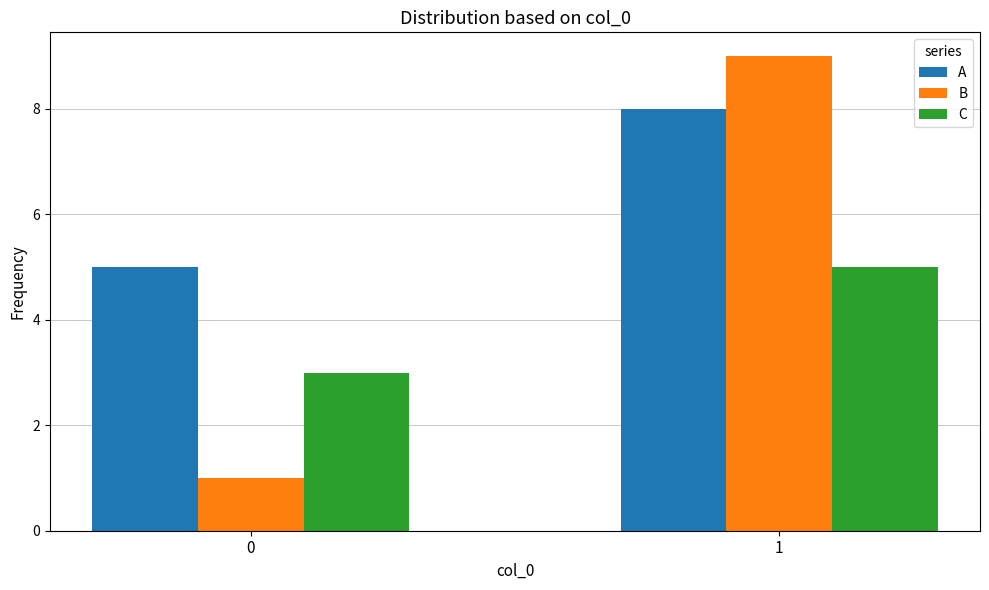

What is the difference between the highest and lowest values at 1?

4